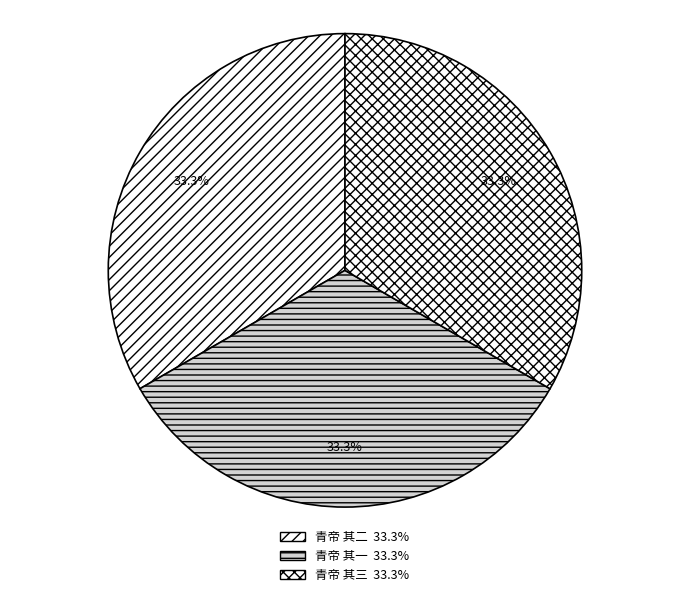

How many slices are in this pie chart?

3